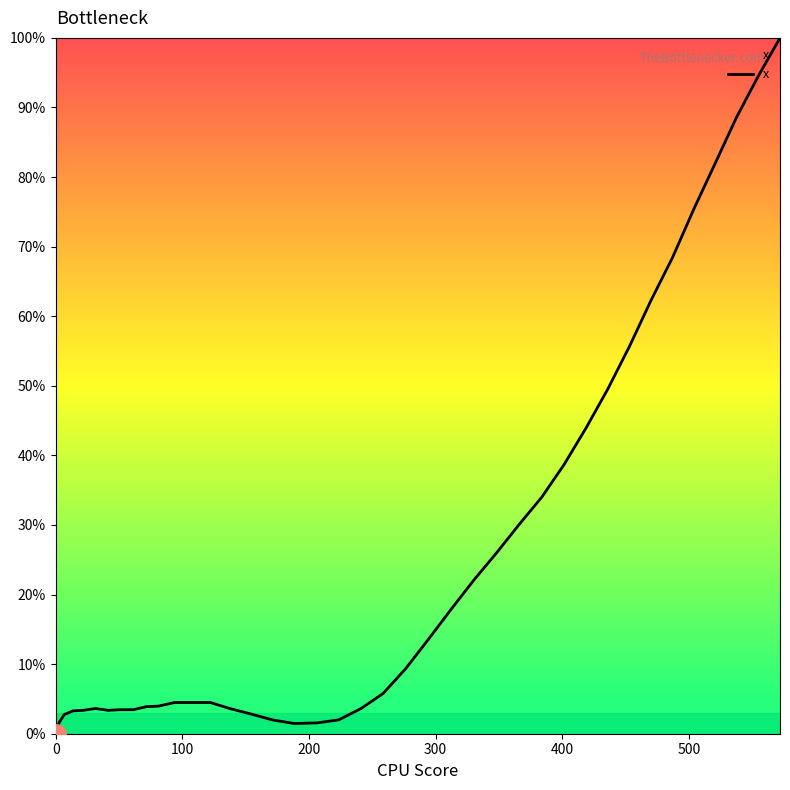

What is the greatest value displayed?

100.0